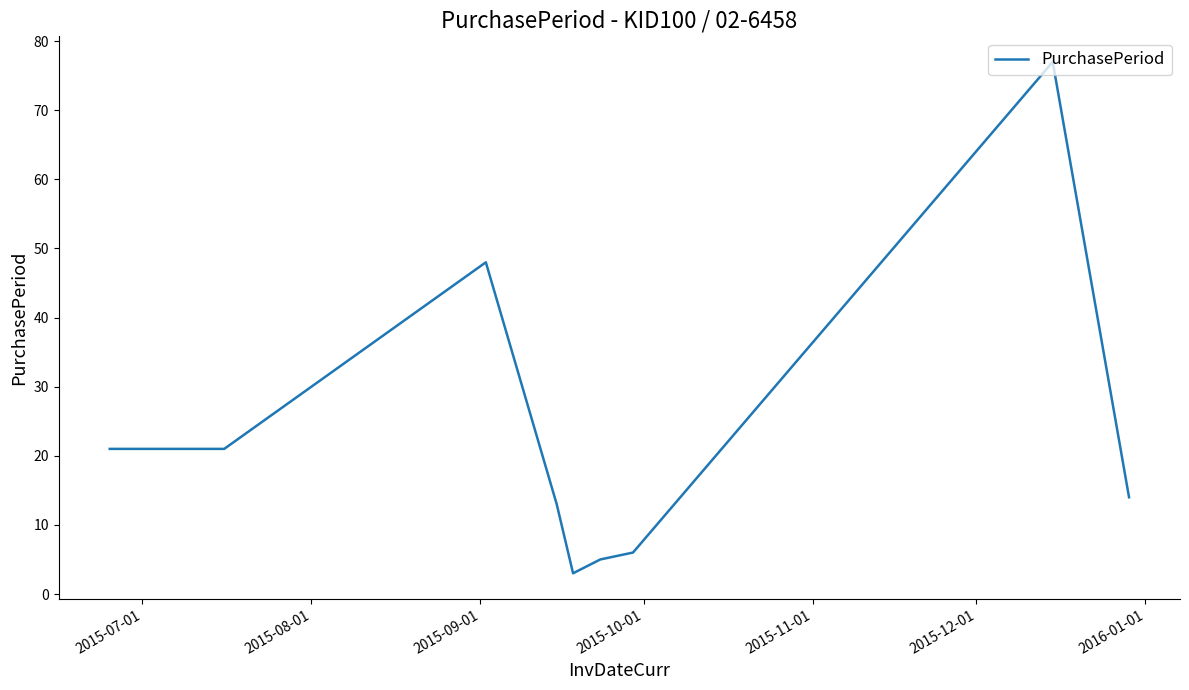

What is the difference between the maximum and minimum values?

74